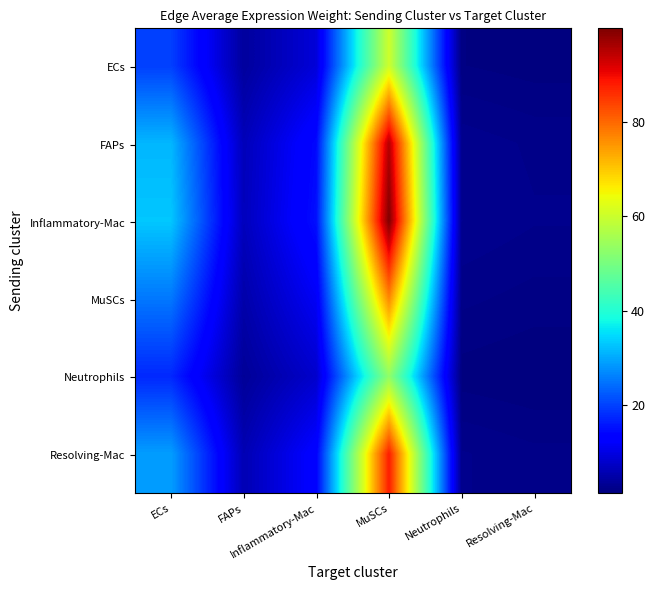

Reading right to left, transcribe all the data shown in this chart.

ECs: Resolving-Mac=1.5	Neutrophils=1.8	MuSCs=60.4	Inflammatory-Mac=9.2	FAPs=4.1	ECs=19.9
FAPs: Resolving-Mac=2.4	Neutrophils=2.8	MuSCs=95.2	Inflammatory-Mac=14.5	FAPs=6.4	ECs=31.5
Inflammatory-Mac: Resolving-Mac=2.6	Neutrophils=2.9	MuSCs=99.8	Inflammatory-Mac=15.2	FAPs=6.7	ECs=33.0
MuSCs: Resolving-Mac=2.0	Neutrophils=2.2	MuSCs=76.7	Inflammatory-Mac=11.7	FAPs=5.2	ECs=25.3
Neutrophils: Resolving-Mac=1.4	Neutrophils=1.5	MuSCs=53.1	Inflammatory-Mac=8.1	FAPs=3.6	ECs=17.5
Resolving-Mac: Resolving-Mac=2.2	Neutrophils=2.6	MuSCs=87.9	Inflammatory-Mac=13.4	FAPs=5.9	ECs=29.0